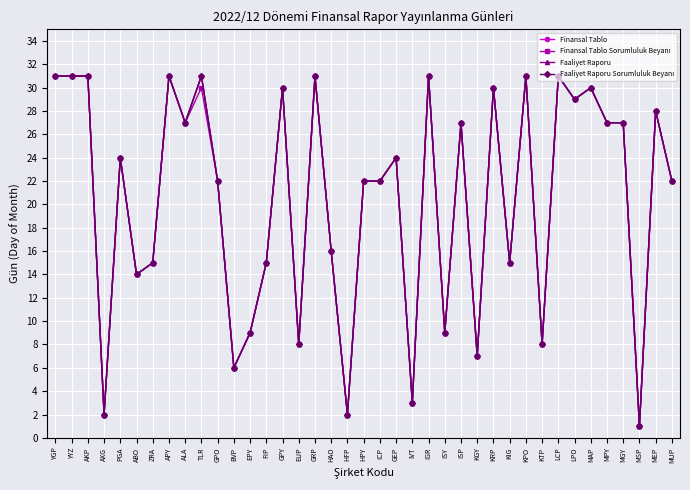

Reading left to right, extract all data points from this chart.

Finansal Tablo: YGP=31	YYZ=31	AKP=31	AXG=2	PGA=24	ABO=14	ZRA=15	APY=31	ALA=27	TLR=31	GPO=22	BVP=6	EPY=9	FIP=15	GPY=30	EUP=8	GRP=31	HAO=16	HFP=2	HPY=22	ICP=22	GEP=24	IVT=3	IGR=31	ISY=9	ISP=27	KGY=7	KRP=30	KIG=15	KPO=31	KTP=8	LCP=31	LPO=29	MAP=30	MPY=27	MGY=27	MSP=1	MEP=28	MUP=22
Finansal Tablo Sorumluluk Beyanı: YGP=31	YYZ=31	AKP=31	AXG=2	PGA=24	ABO=14	ZRA=15	APY=31	ALA=27	TLR=30	GPO=22	BVP=6	EPY=9	FIP=15	GPY=30	EUP=8	GRP=31	HAO=16	HFP=2	HPY=22	ICP=22	GEP=24	IVT=3	IGR=31	ISY=9	ISP=27	KGY=7	KRP=30	KIG=15	KPO=31	KTP=8	LCP=31	LPO=29	MAP=30	MPY=27	MGY=27	MSP=1	MEP=28	MUP=22
Faaliyet Raporu: YGP=31	YYZ=31	AKP=31	AXG=2	PGA=24	ABO=14	ZRA=15	APY=31	ALA=27	TLR=31	GPO=22	BVP=6	EPY=9	FIP=15	GPY=30	EUP=8	GRP=31	HAO=16	HFP=2	HPY=22	ICP=22	GEP=24	IVT=3	IGR=31	ISY=9	ISP=27	KGY=7	KRP=30	KIG=15	KPO=31	KTP=8	LCP=31	LPO=29	MAP=30	MPY=27	MGY=27	MSP=1	MEP=28	MUP=22
Faaliyet Raporu Sorumluluk Beyanı: YGP=31	YYZ=31	AKP=31	AXG=2	PGA=24	ABO=14	ZRA=15	APY=31	ALA=27	TLR=31	GPO=22	BVP=6	EPY=9	FIP=15	GPY=30	EUP=8	GRP=31	HAO=16	HFP=2	HPY=22	ICP=22	GEP=24	IVT=3	IGR=31	ISY=9	ISP=27	KGY=7	KRP=30	KIG=15	KPO=31	KTP=8	LCP=31	LPO=29	MAP=30	MPY=27	MGY=27	MSP=1	MEP=28	MUP=22